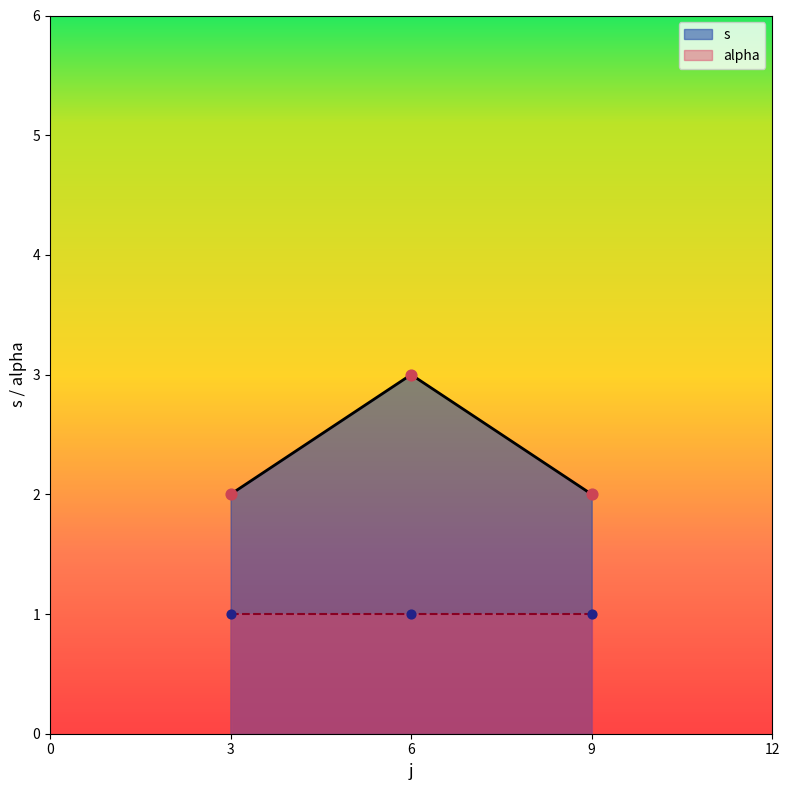

Which series has the largest total across all categories?

s